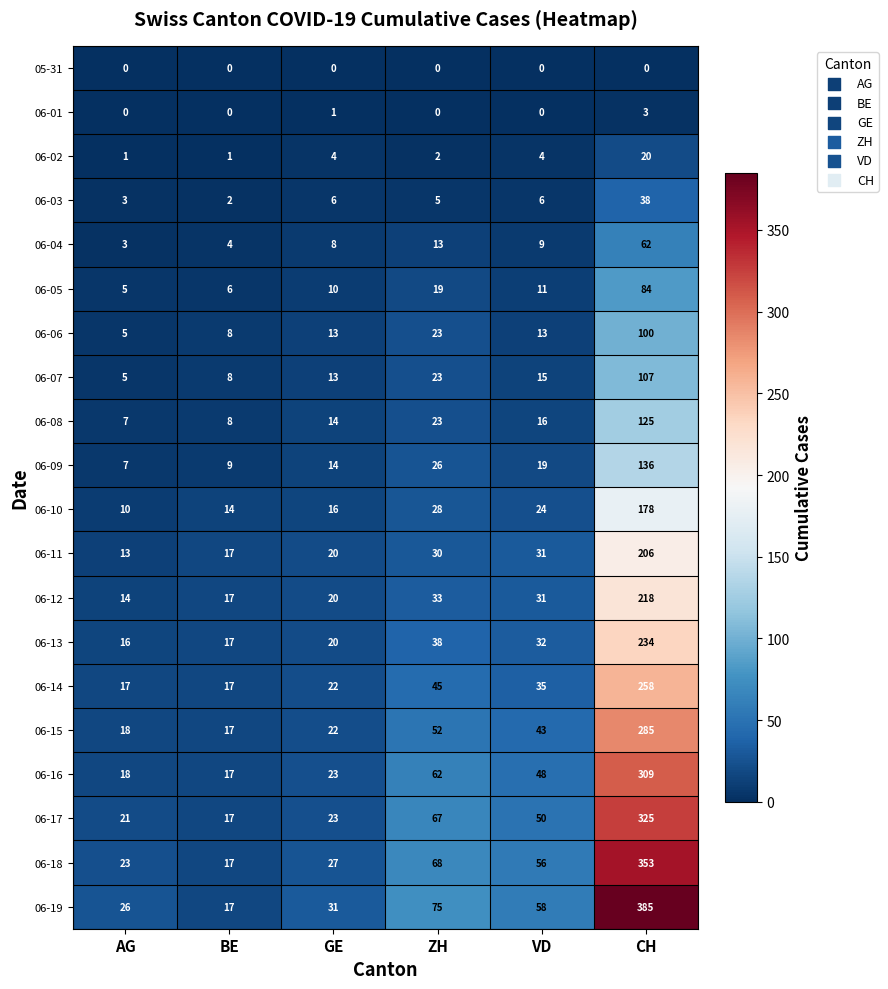

The 06-10 series shows 9 at GE. True or false?

False